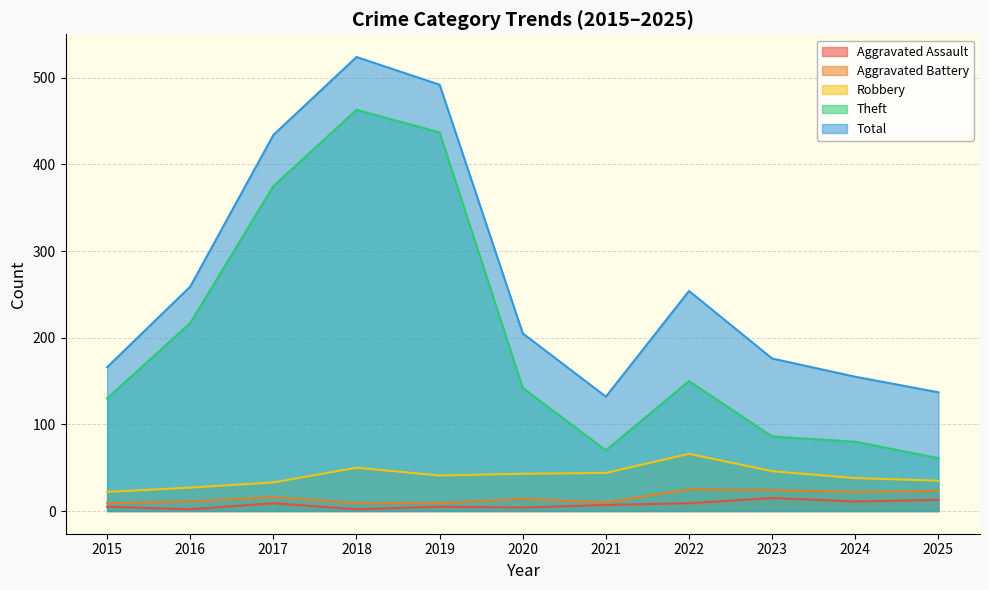

True or false: Robbery and Total intersect in this chart.

False